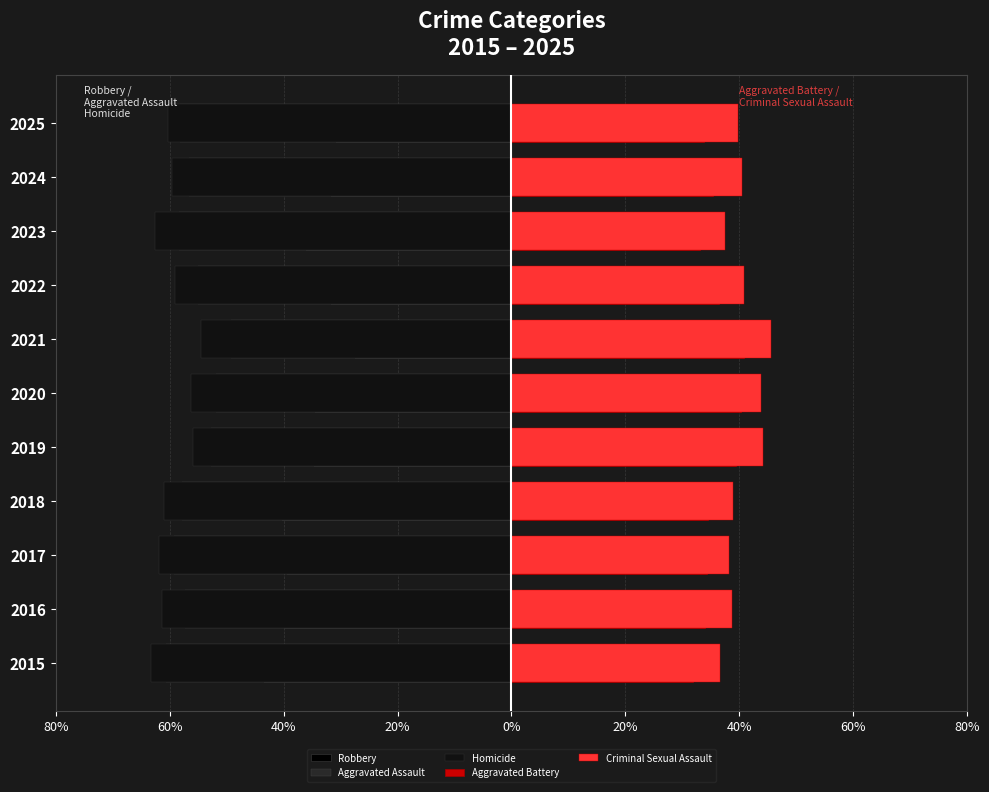

Is it true that Robbery equals -40.7 at 2025?

False